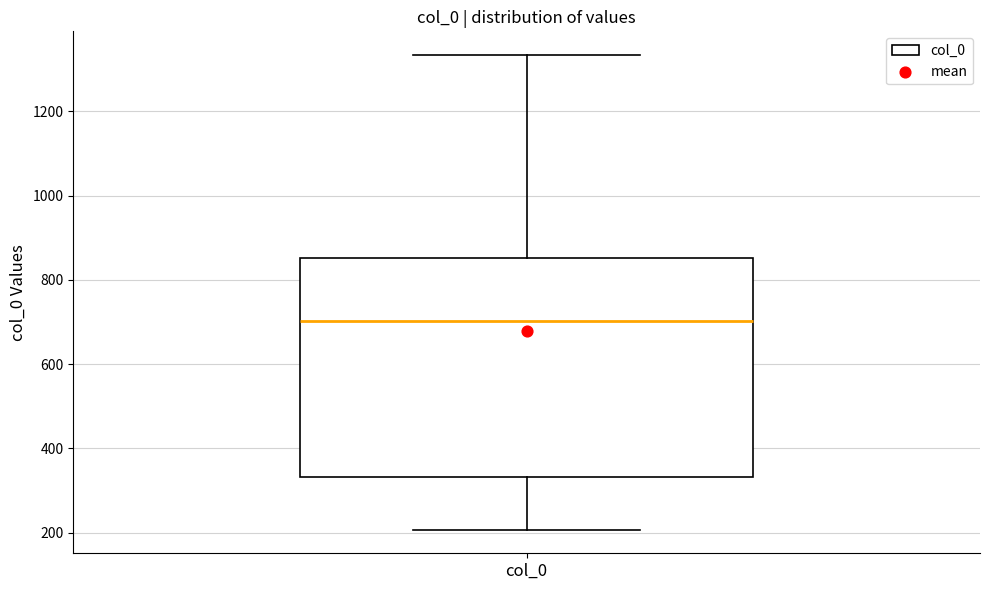

Read this box plot against the y-axis: the position of the median line, the range covered by the box, and the ends of both whiskers. The values are not printed on the chart, so give them approximately, as read against the axis.

median 700, box 340 to 860, whiskers 200 to 1340